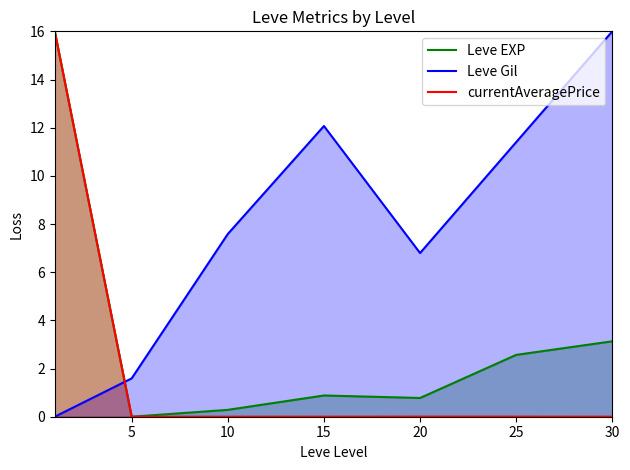

What is the value of the Leve EXP point at the 5th from the left?

0.8